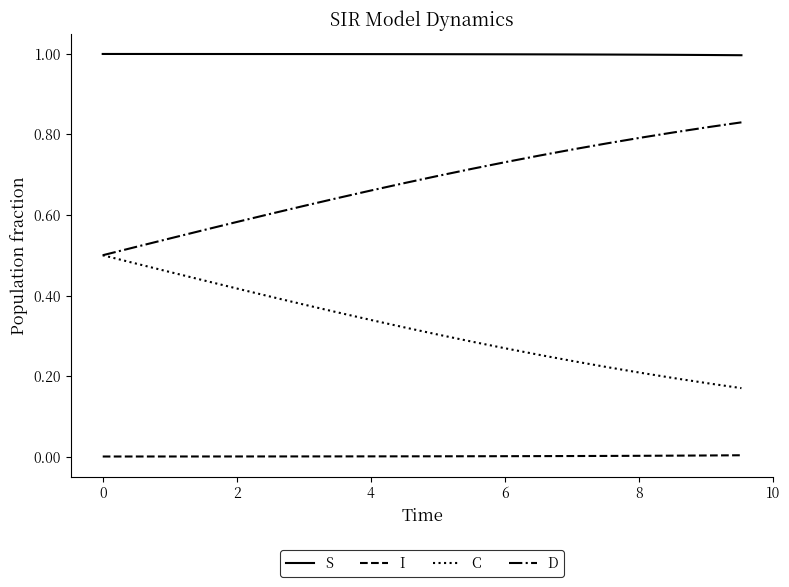

What is the greatest value displayed?

1.0